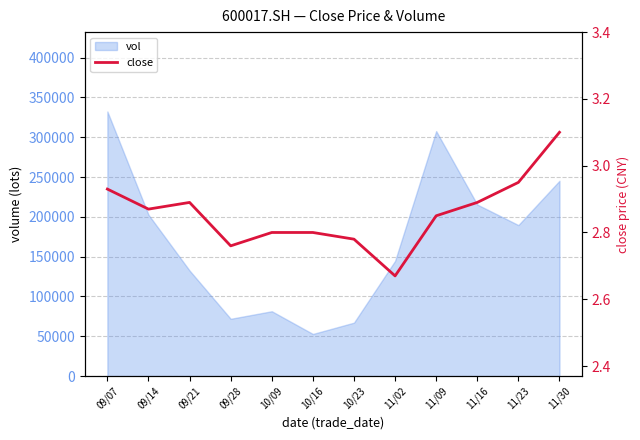

List the labels in order of value, largest first.

11/30, 11/23, 09/07, 09/21, 11/16, 09/14, 11/09, 10/09, 10/16, 10/23, 09/28, 11/02